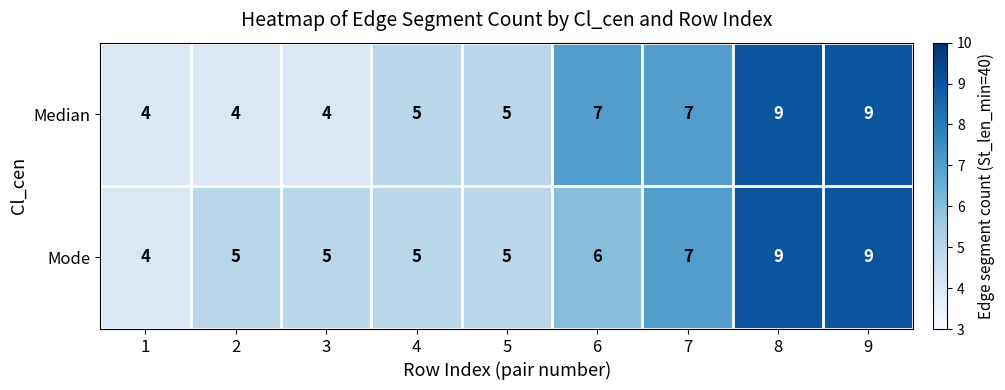

At 6, list the series in order from largest to smallest.

Median, Mode